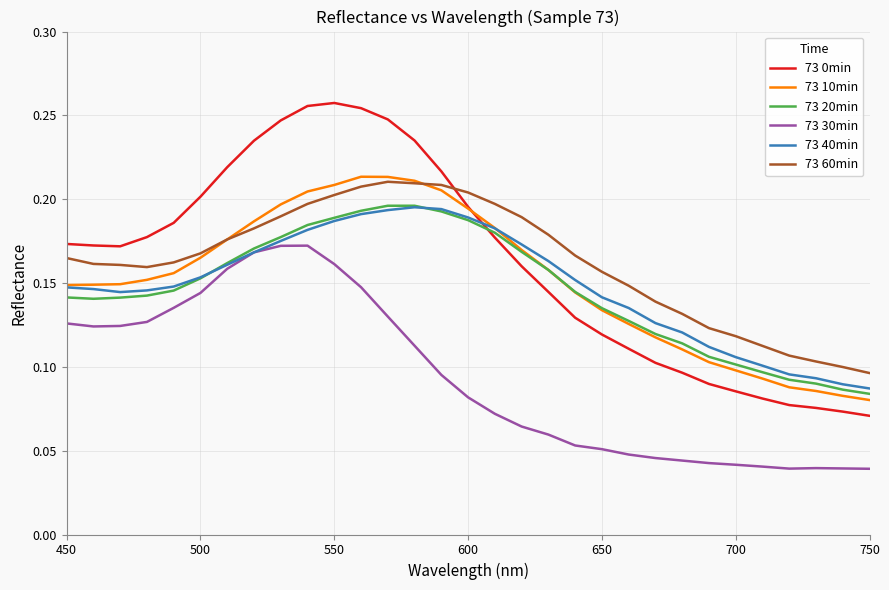

True or false: 73 60min and 73 20min intersect in this chart.

False